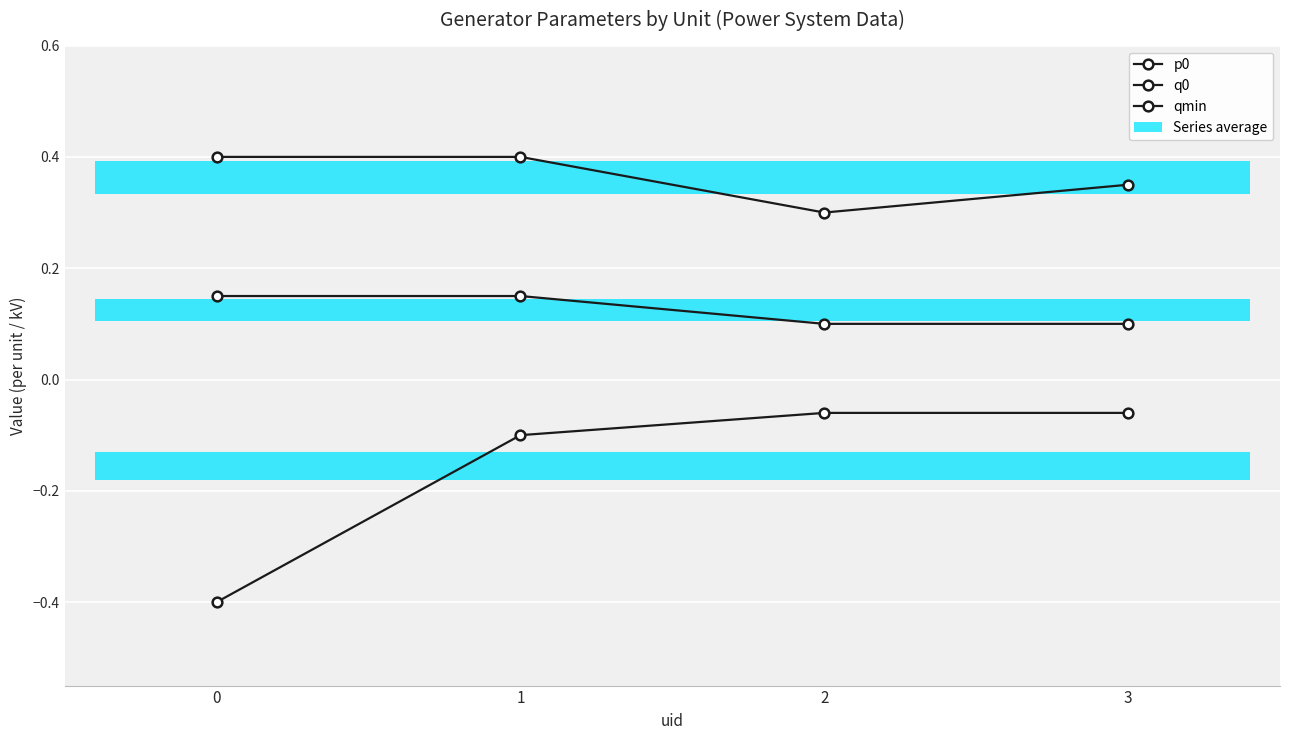

What is the total value across all series at 3?

0.4